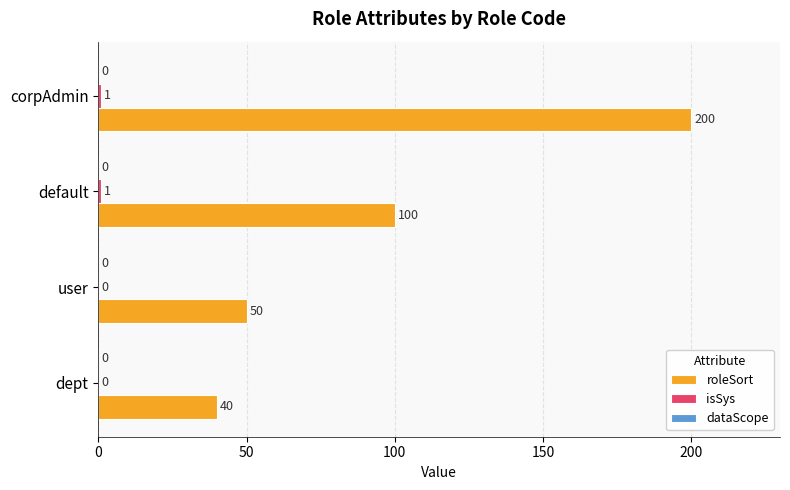

Between dept and corpAdmin, which series saw the biggest shift?

roleSort